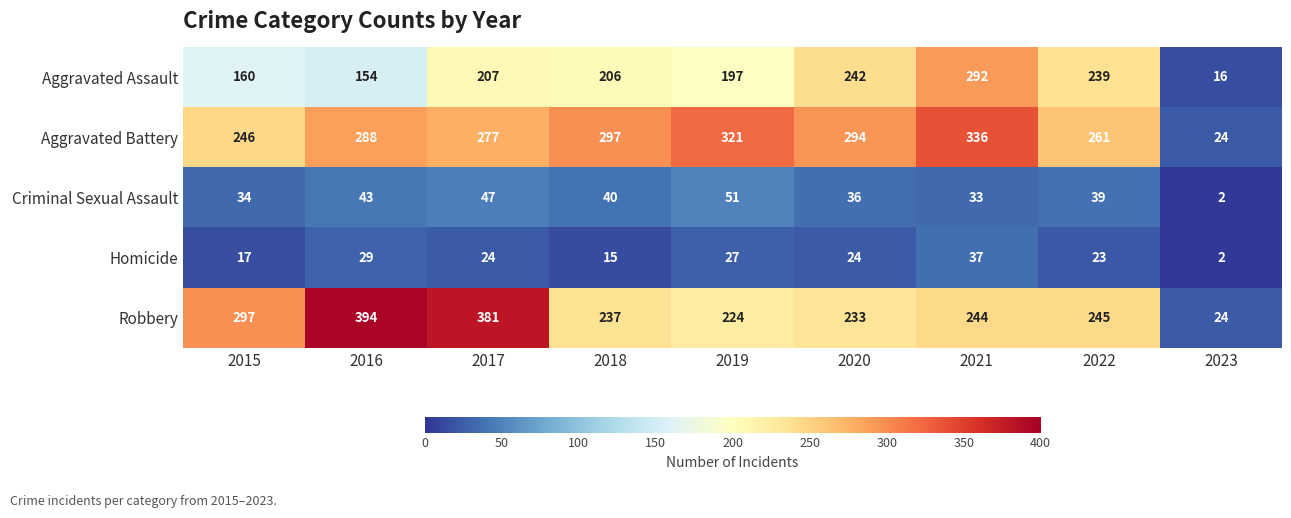

What is the sum of the Aggravated Battery values at 2023 and 2020?

318